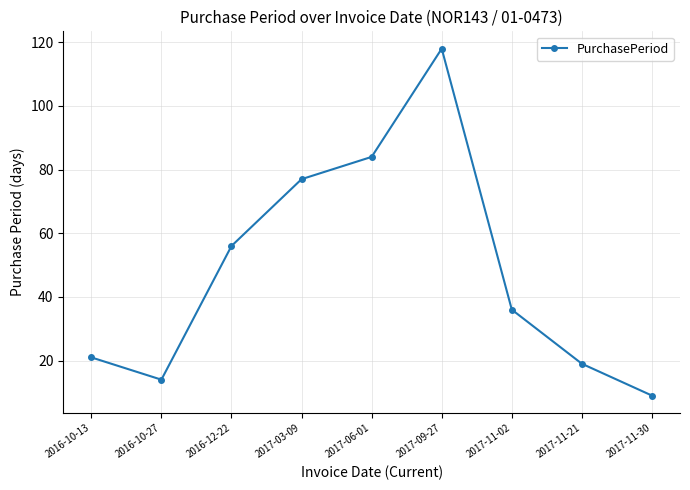

The chart shows a value of 116 at 2017-03-09. True or false?

False